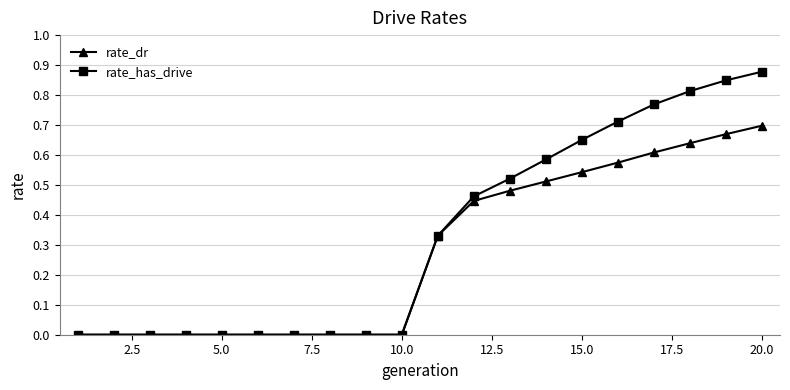

Is this an area chart (filled region under the line)?

No